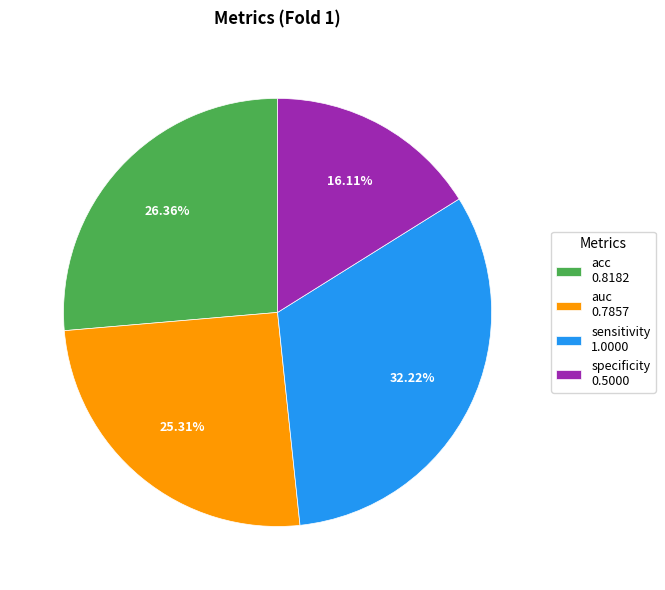

Between sensitivity 1.0000 and auc 0.7857, which is larger?

sensitivity 1.0000